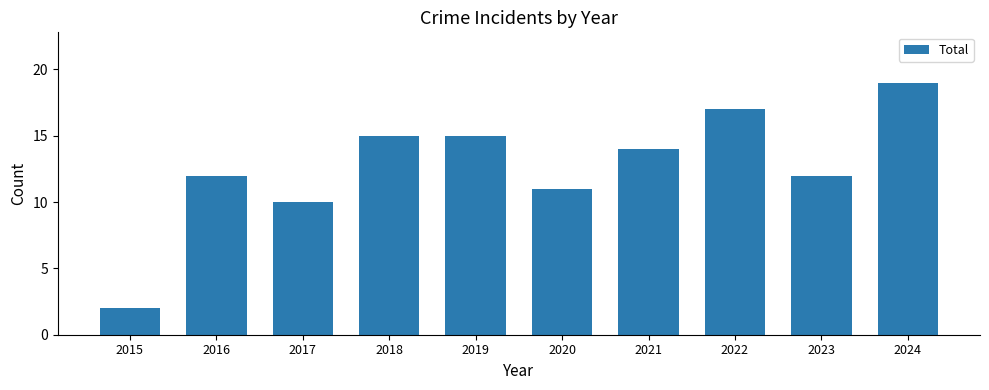

At which label is the value closest to 10?

2017